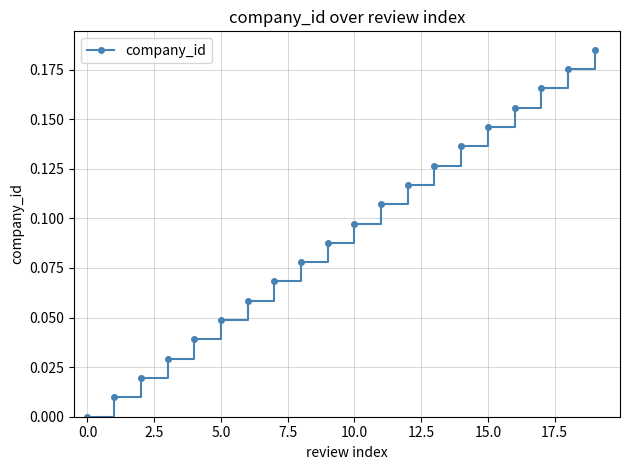

True or false: there are more than 0 points higher than both neighbors.

False